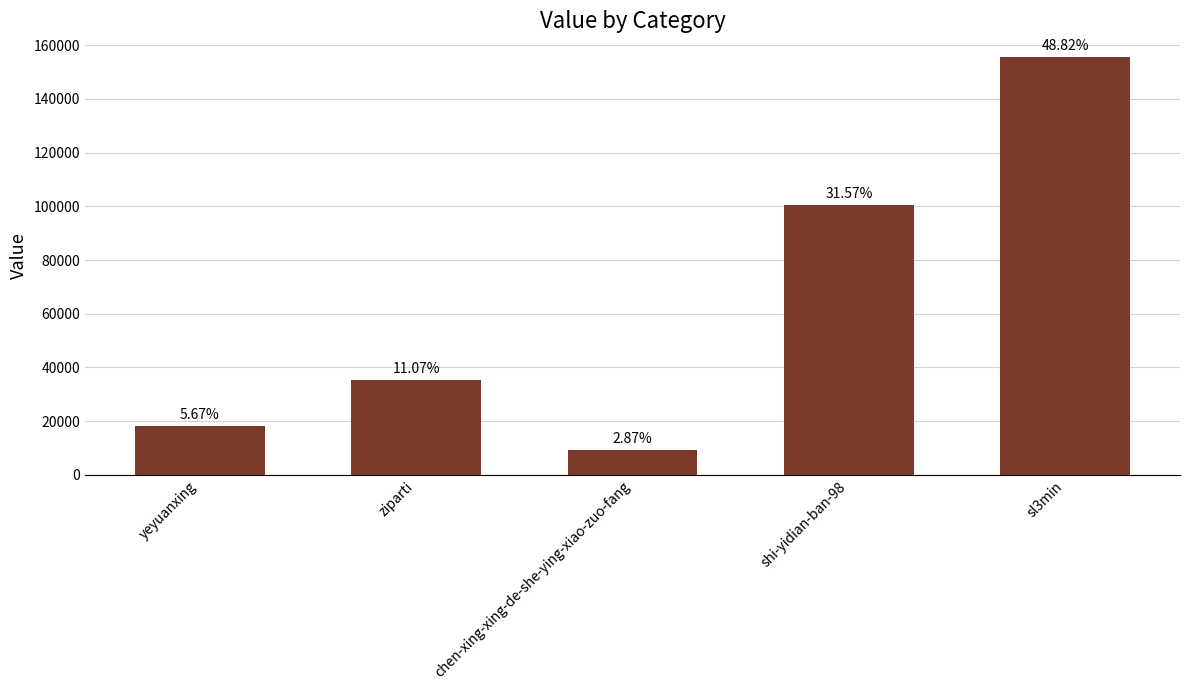

What is the sum of the values at yeyuanxing and sl3min?

173619